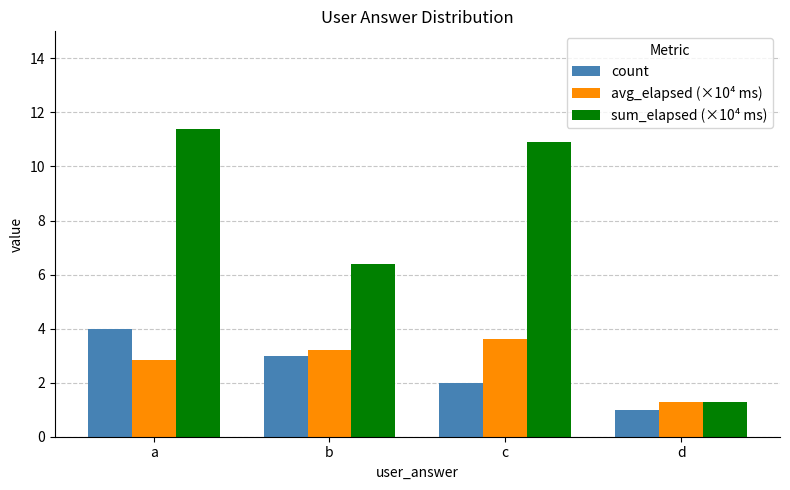

The value of avg_elapsed (×10⁴ ms) at b is 3.2. True or false?

True